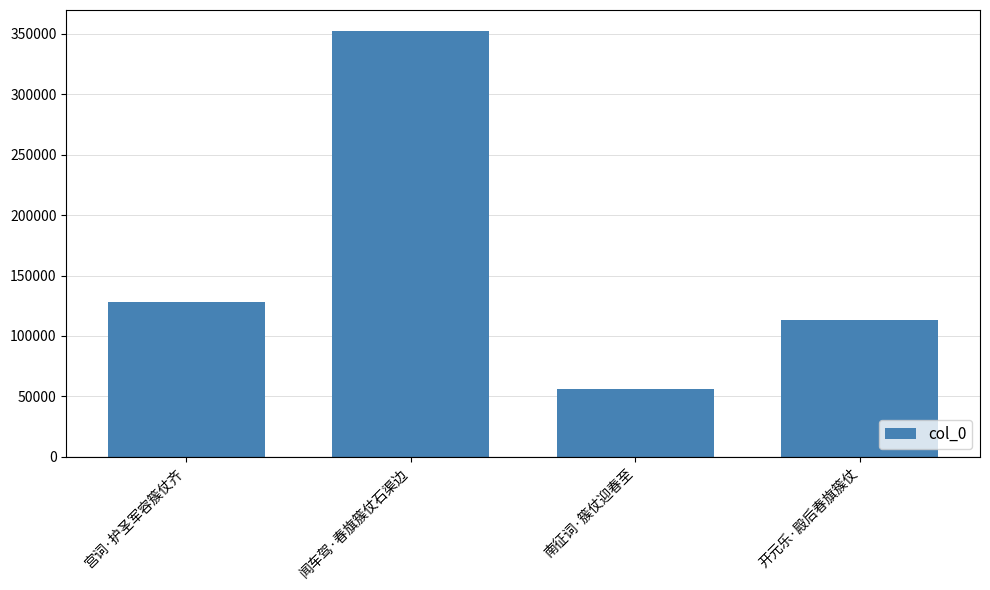

Which has a higher value, 宫词·护圣军容簇仗齐 or 开元乐·殿后春旗簇仗?

宫词·护圣军容簇仗齐